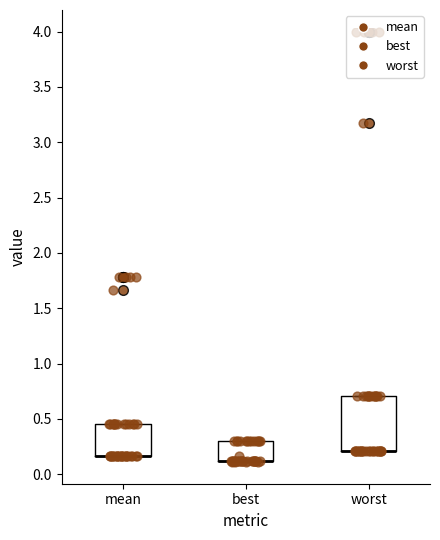

Which box is the tallest, from its lower edge to its upper edge?

worst